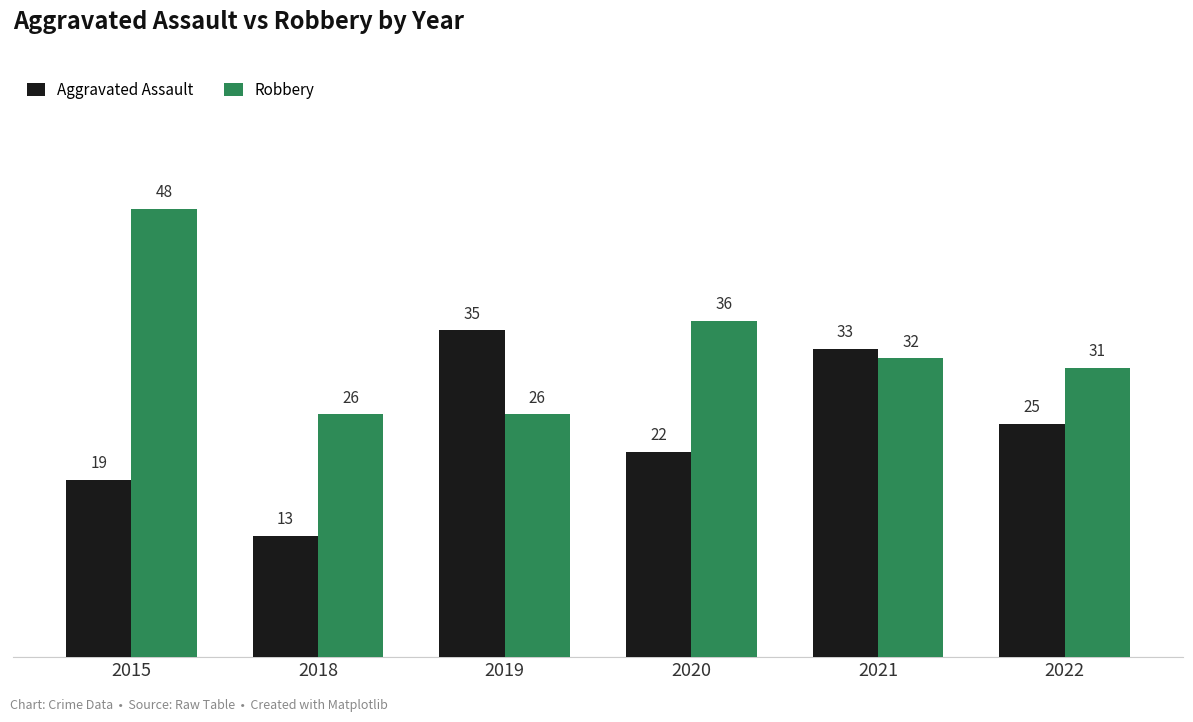

What is the maximum value for Robbery?

48